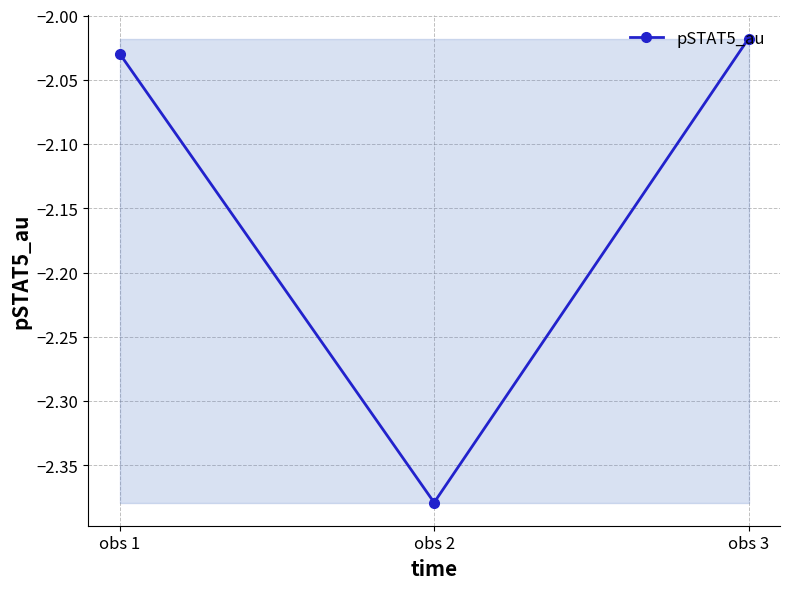

The chart shows a value of -3.5 at obs 3. True or false?

False